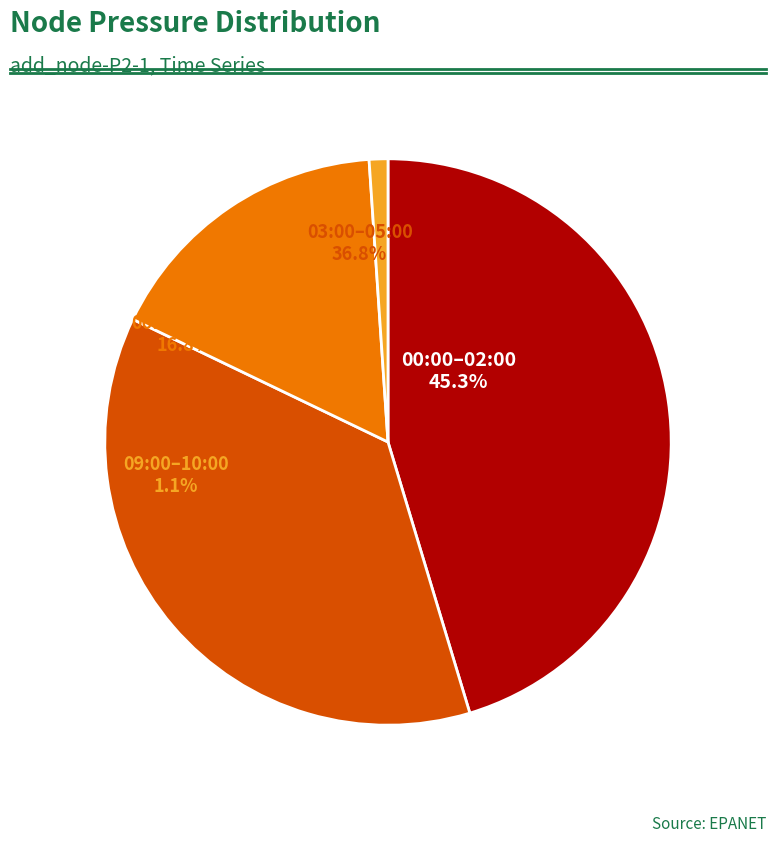

Is there any slice that represents more than half of the pie?

No